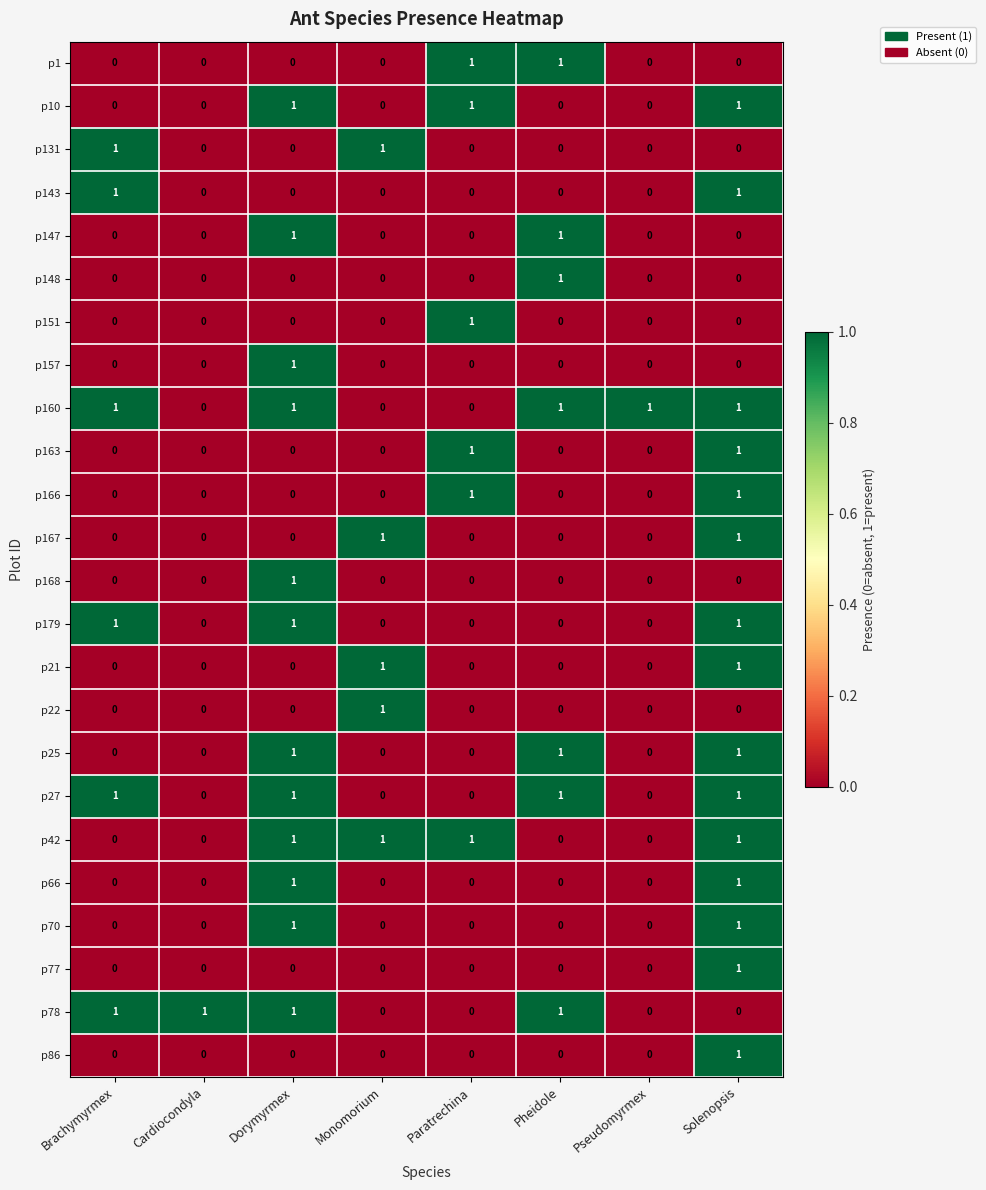

At how many categories does at least one series exceed 0?

8